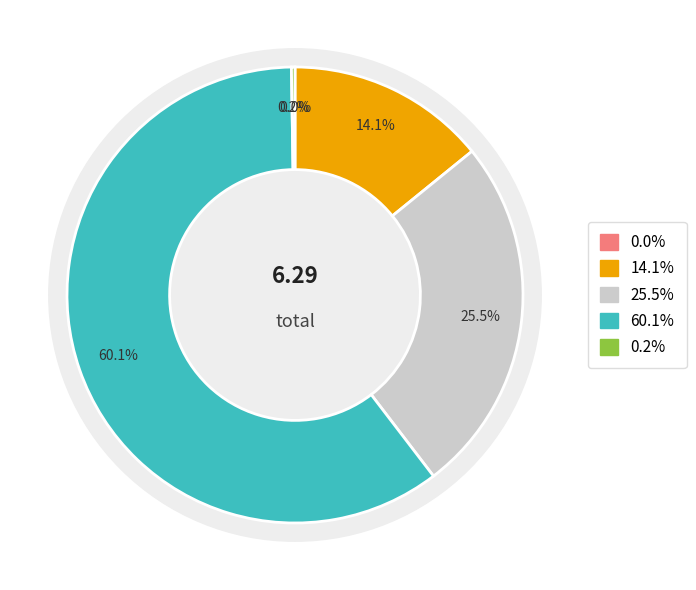

The MAPE slice represents 14% of the pie. True or false?

True